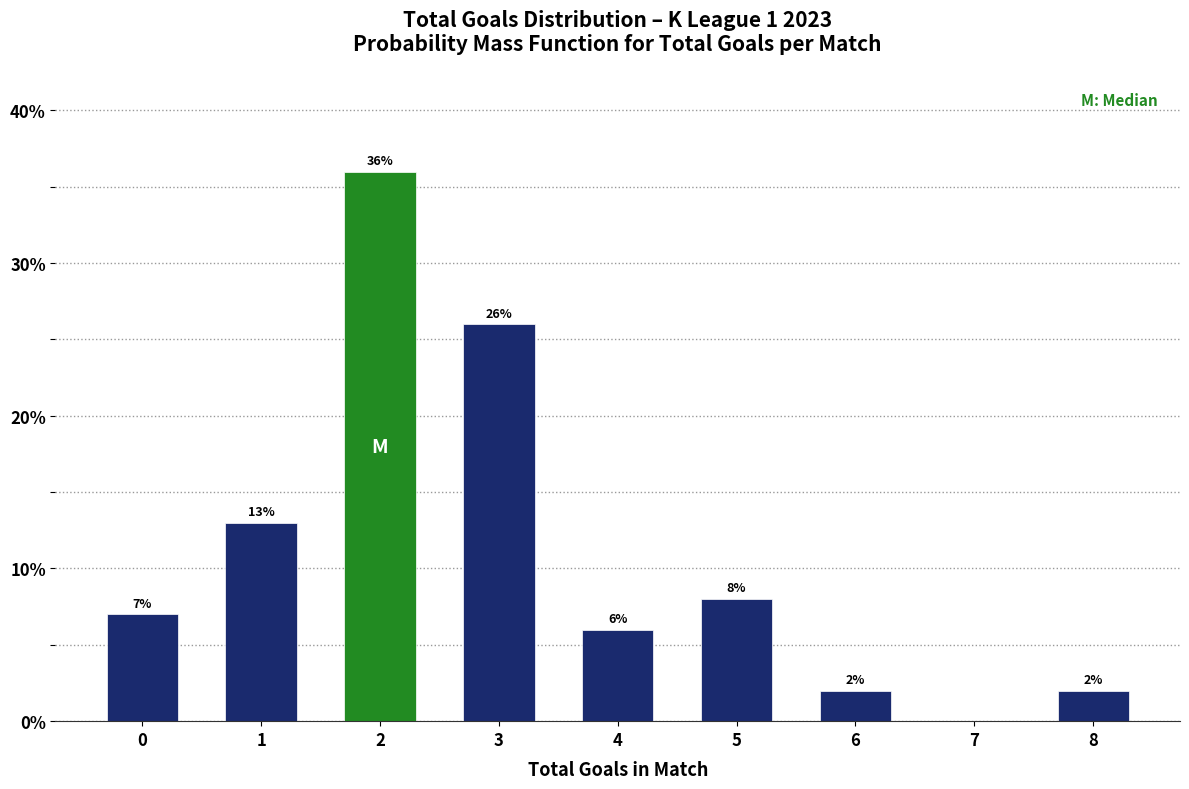

Reading right to left, what are all the values shown in this chart?

8=2.0	7=0.0	6=2.0	5=8.0	4=6.0	3=26.0	2=36.0	1=13.0	0=7.0